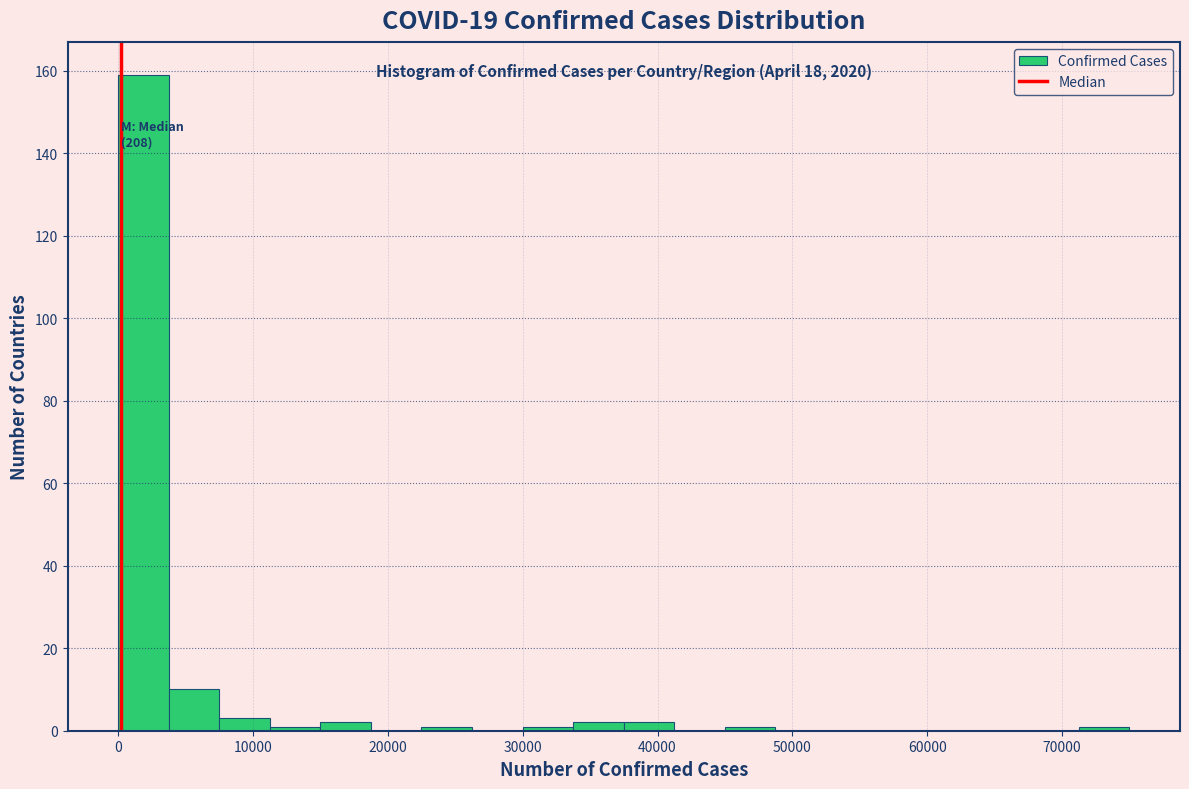

Around what value on the x-axis is the tallest bar? Give the approximate position of its centre, as read against the axis.

2000